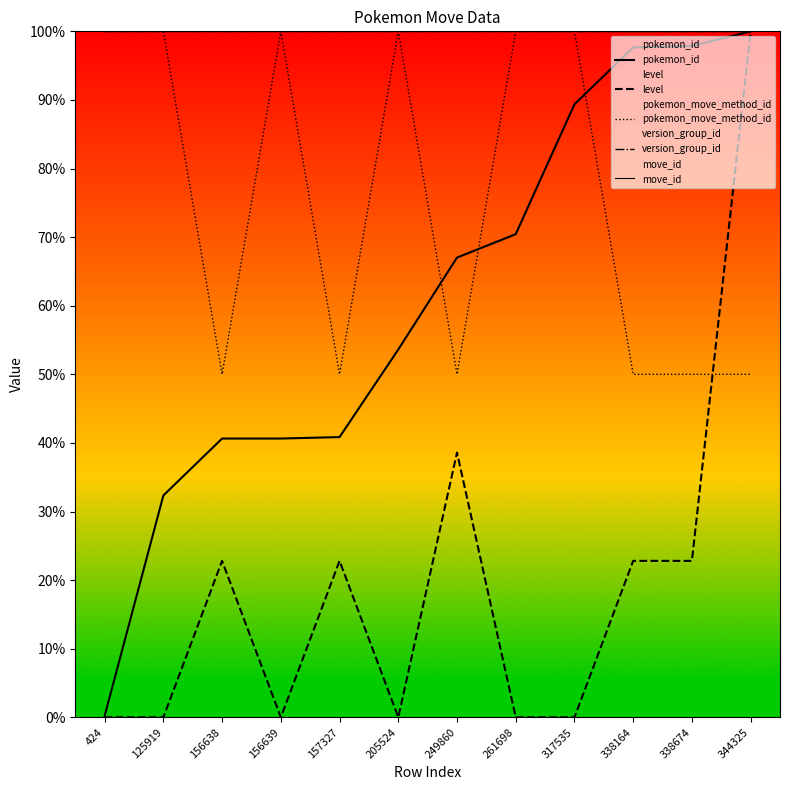

True or false: level and move_id cross at least once.

False